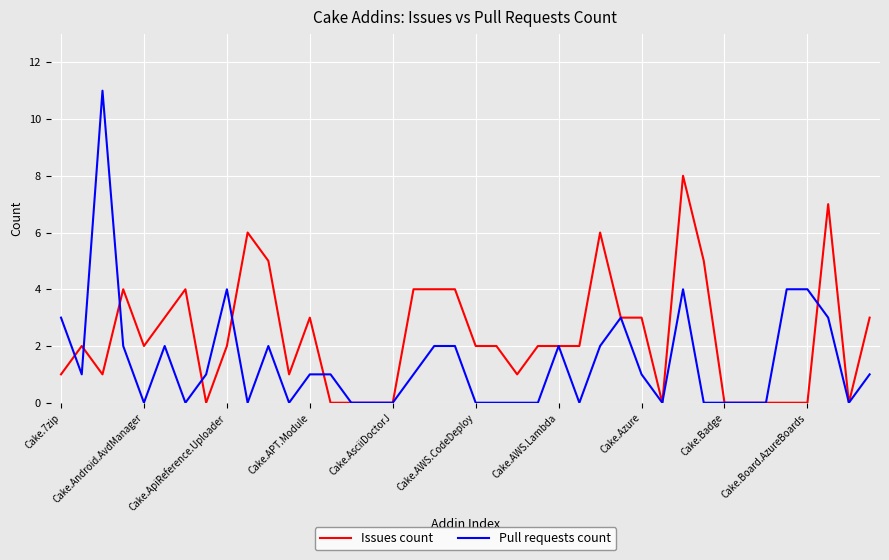

Which series has the largest range (max minus min)?

Pull requests count